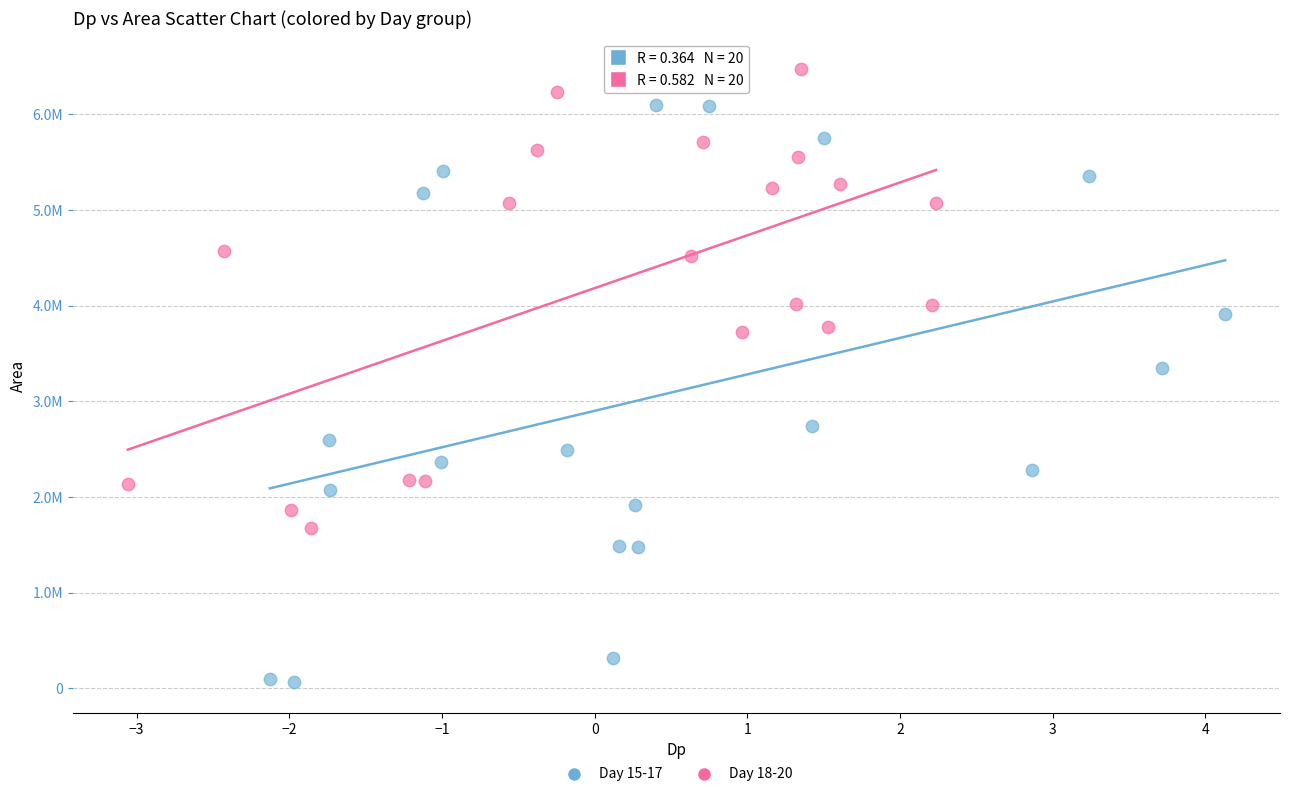

Which series has the largest Y range (max minus min)?

Day 15-17